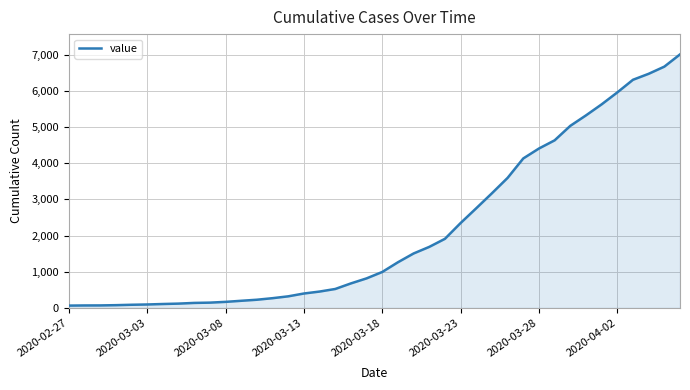

Does the chart display data point markers on the line(s)?

No